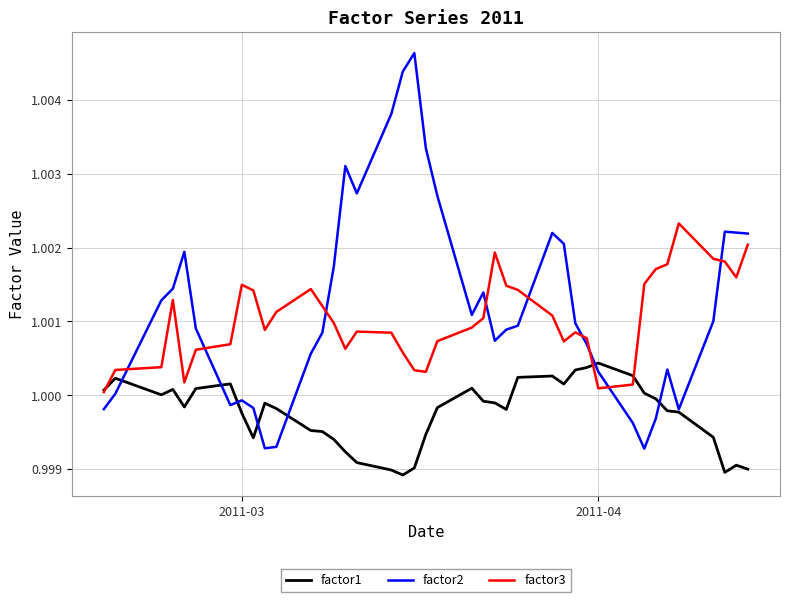

How many intersections are there between factor3 and factor2?

9